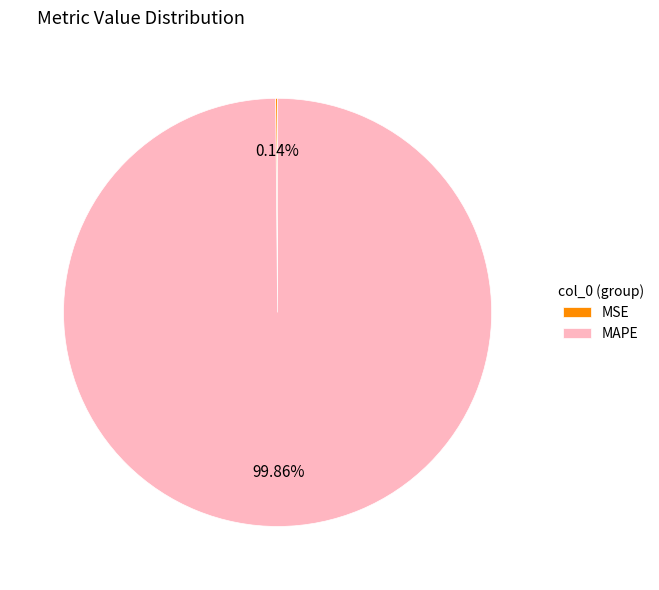

Which category has the biggest portion of the pie?

MAPE